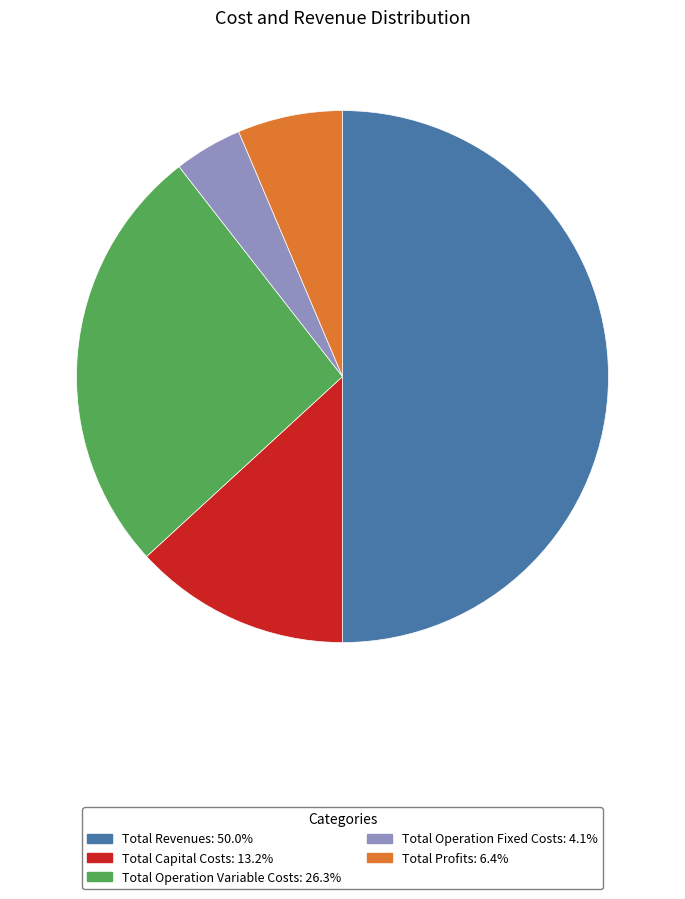

Combined, do Total Operation Variable Costs and Total Profits account for over 50%?

No